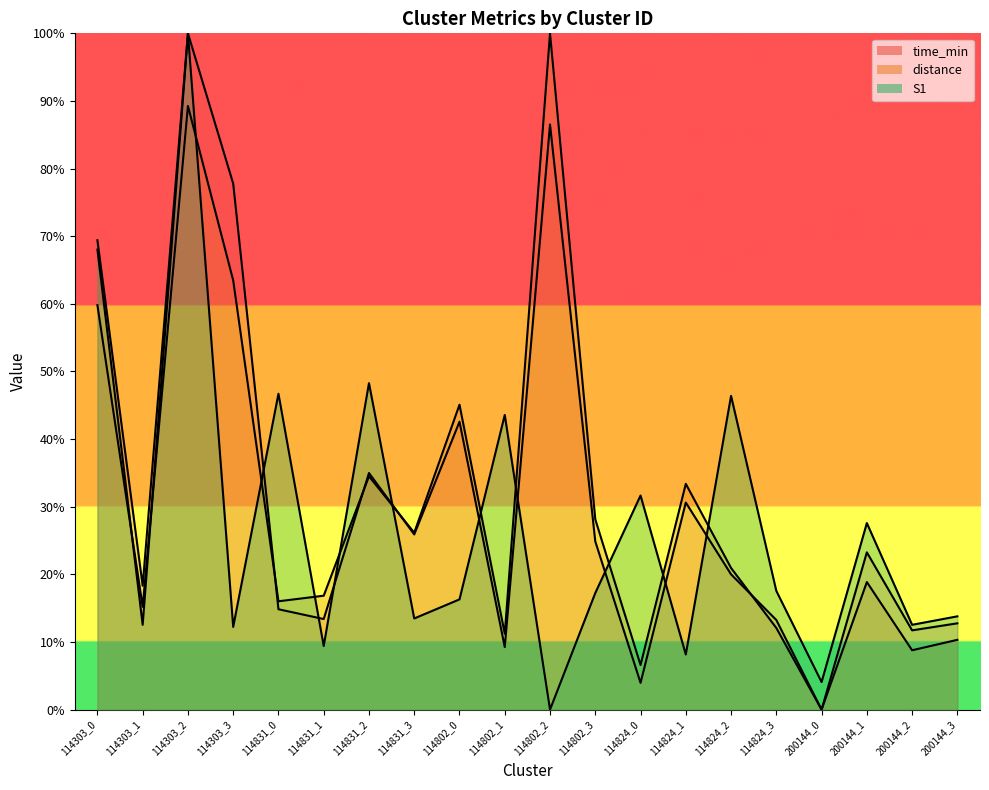

At which category is the sum across all series the highest?

114303_2